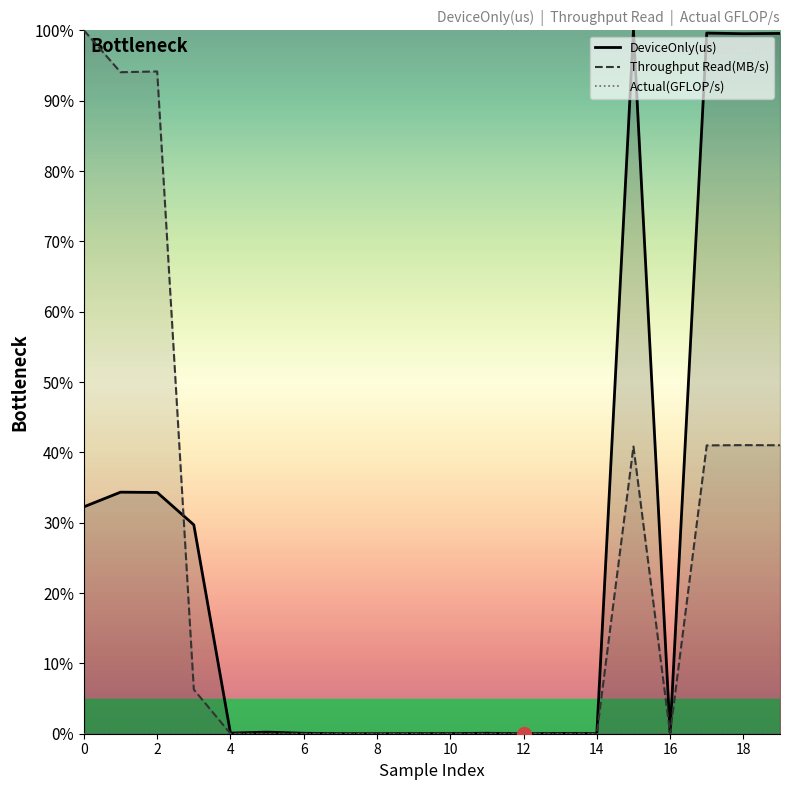

What are all the series names shown in the legend?

DeviceOnly(us), Throughput Read(MB/s), Actual(GFLOP/s)